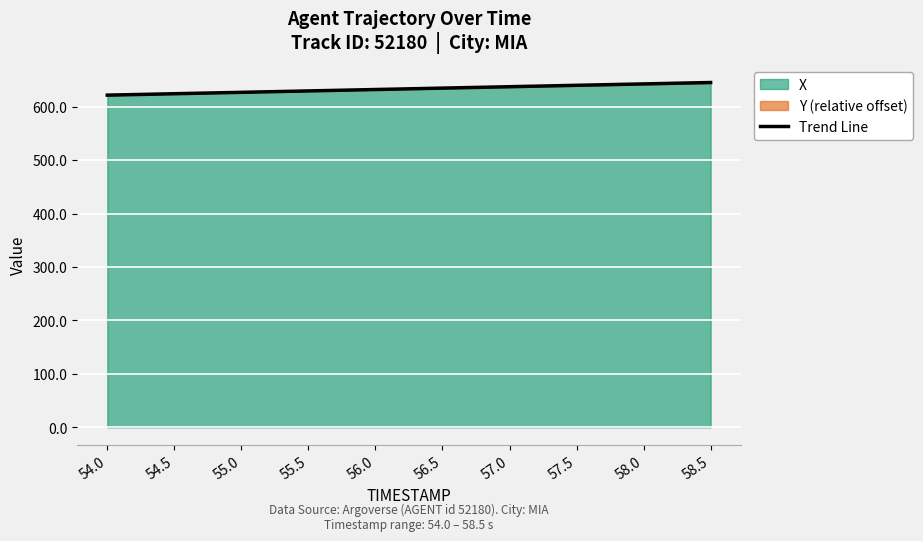

List the labels in order of value, smallest first.

54.0, 54.5, 55.0, 55.5, 56.0, 56.5, 57.0, 57.5, 58.0, 58.5